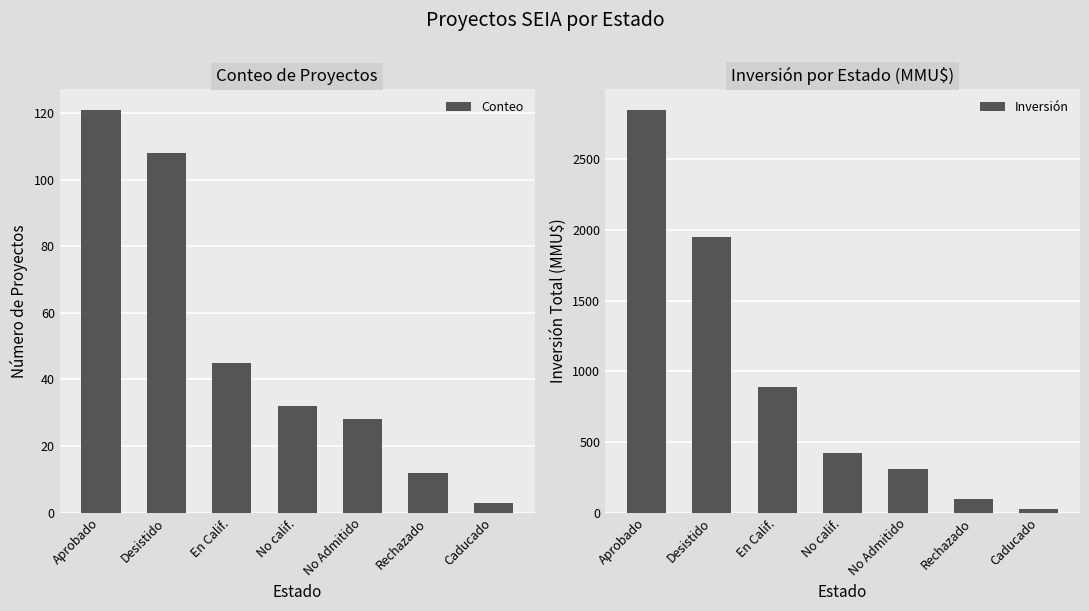

At which category is the sum across all series the highest?

Aprobado